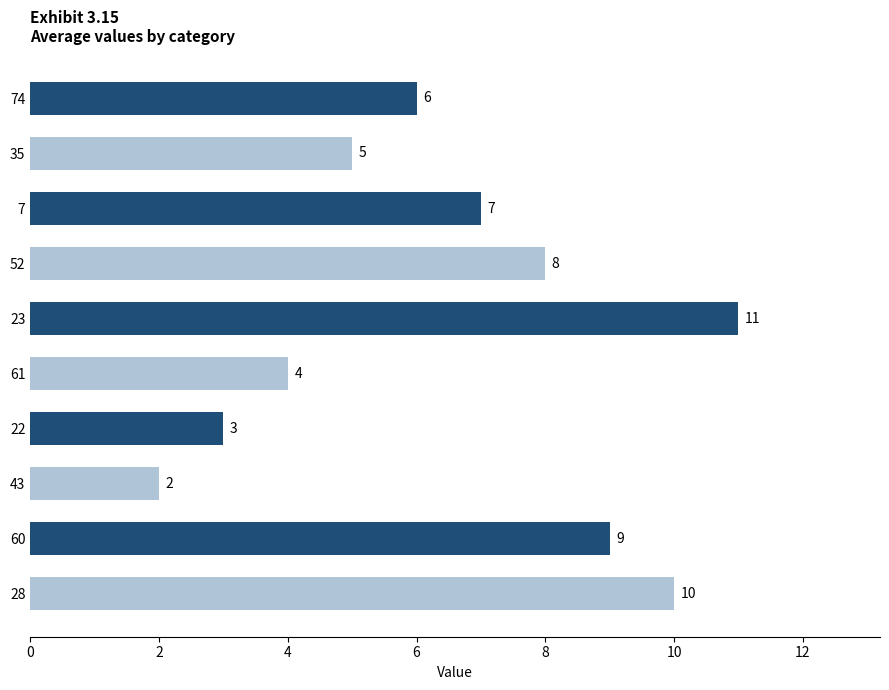

What is the difference between the second highest and second lowest values?

7